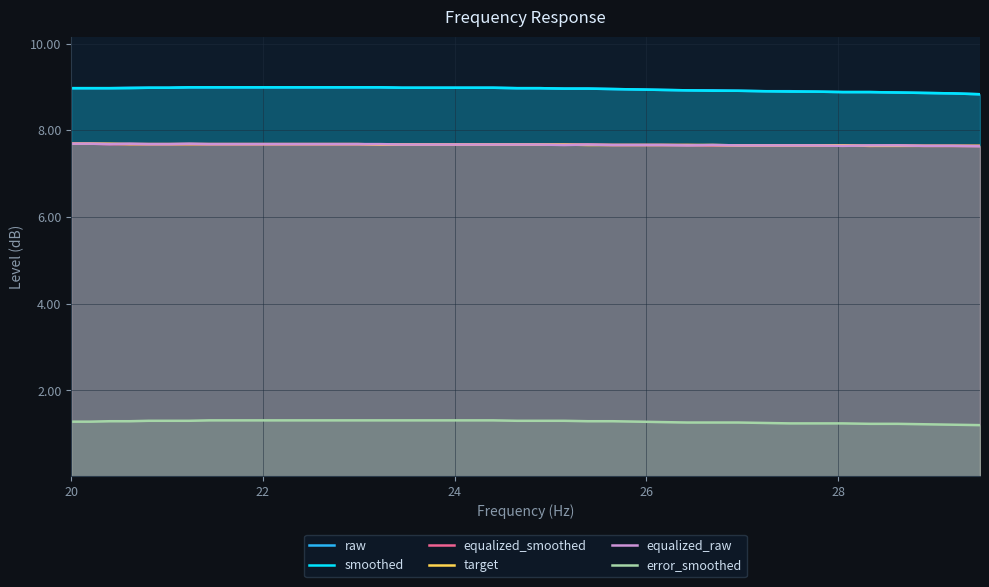

What is the lowest value of the error_smoothed series?

1.2